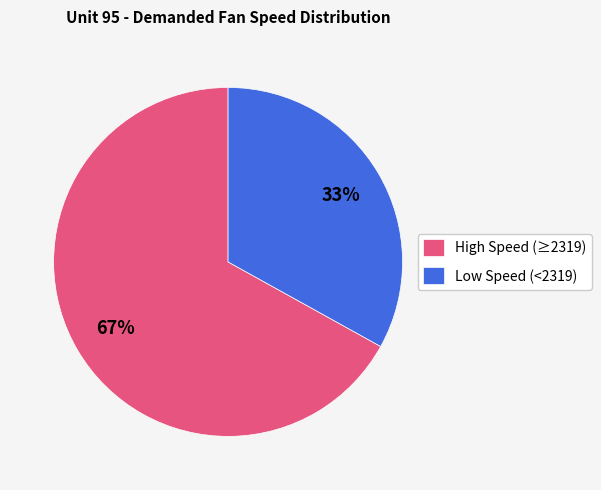

To the nearest percent, what percentage of the pie is High Speed (≥2319)?

67%